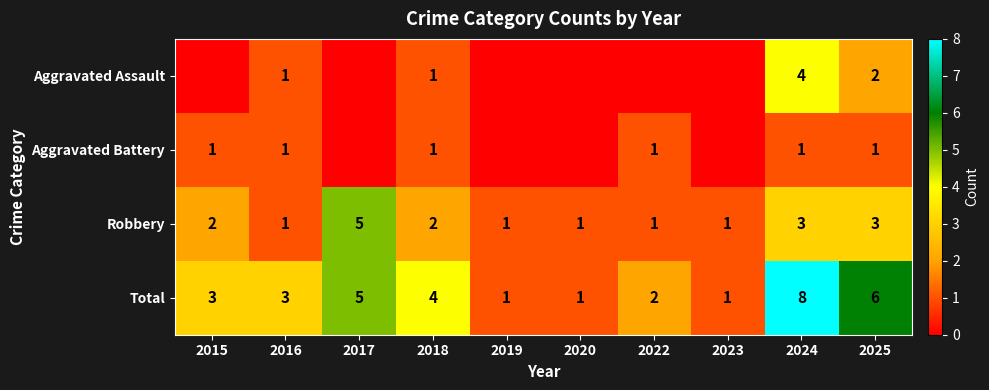

What is the difference between the maximum and second lowest values in the Robbery series?

4